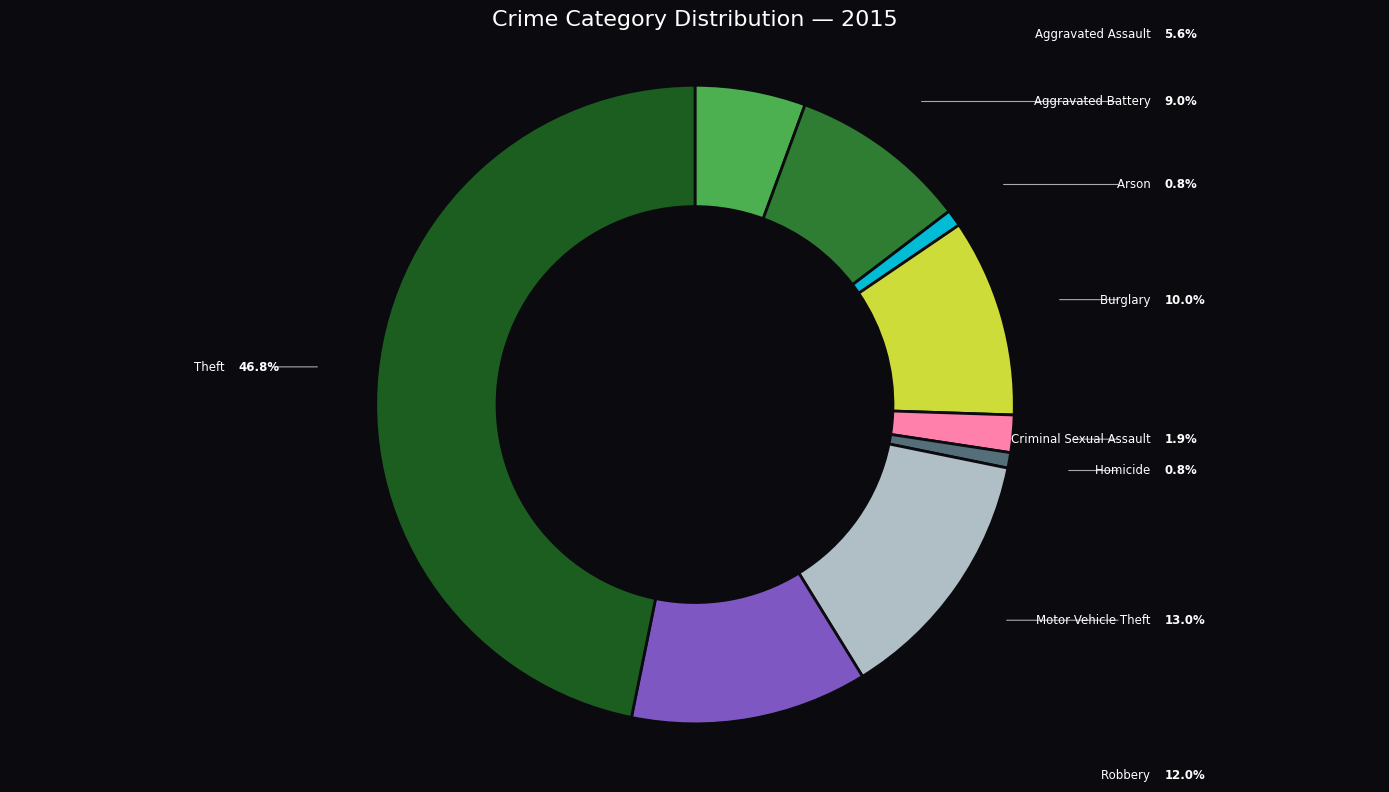

To the nearest percent, what percentage of the pie is Motor Vehicle Theft?

13%